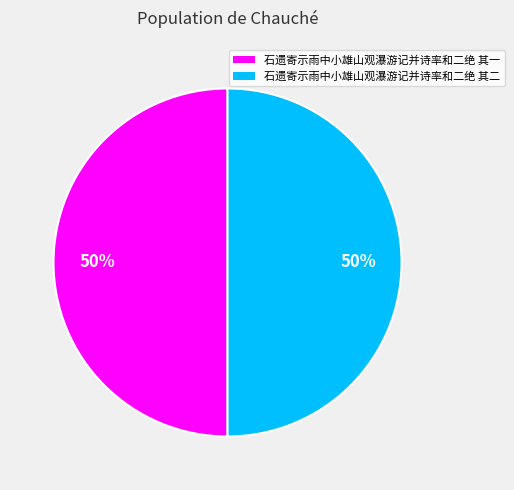

What percentage is the 石遗寄示雨中小雄山观瀑游记并诗率和二绝 其二 slice, to the nearest percent?

50%